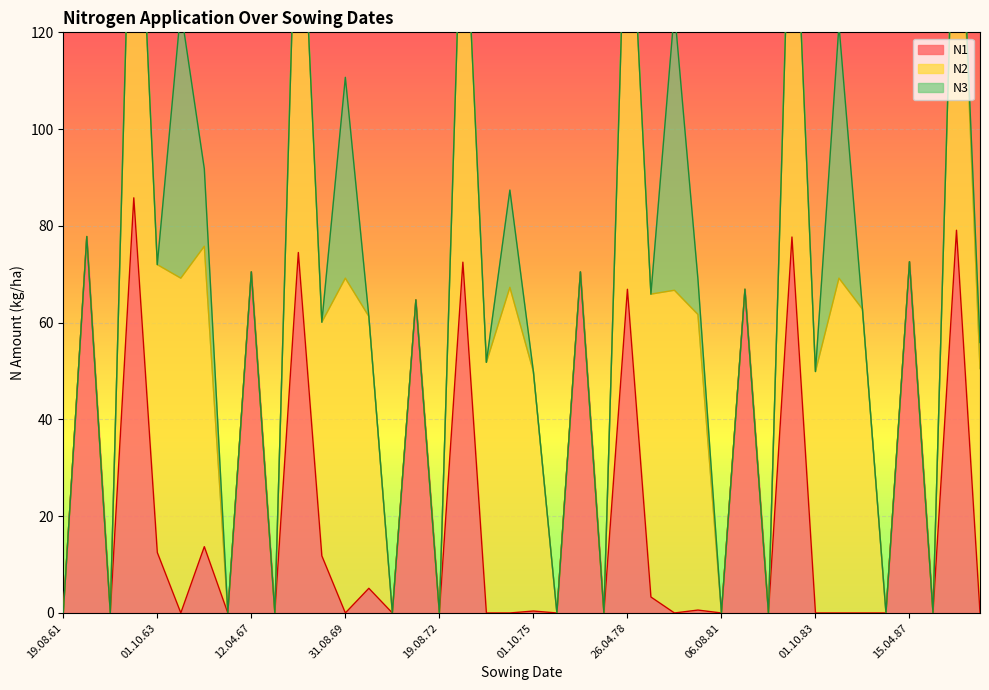

Which has a higher value, 26.04.78 or 15.04.62?

15.04.62